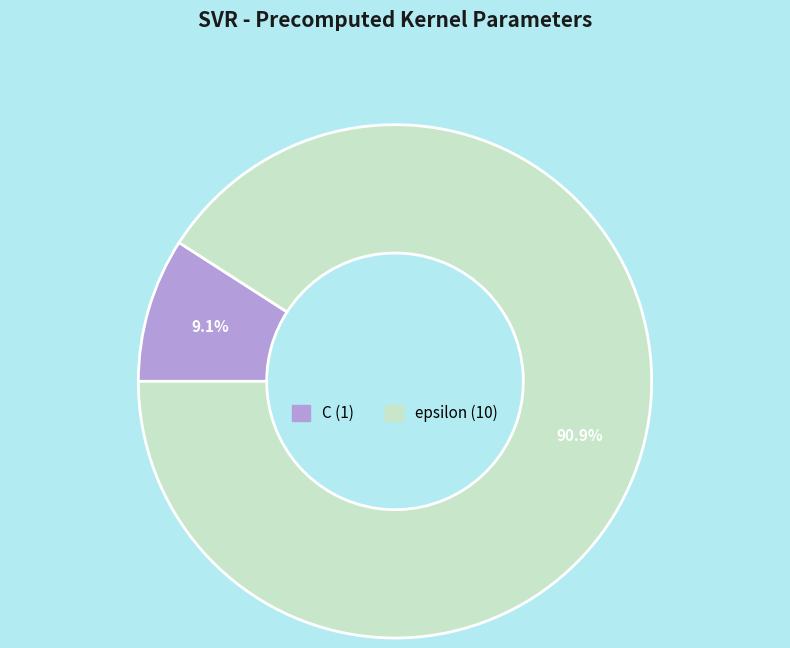

Count the number of slices in the pie.

2